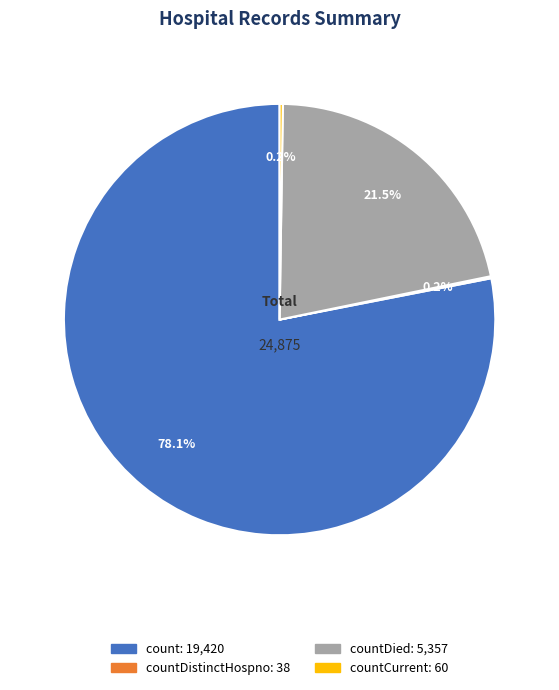

Does any single category account for the majority?

Yes